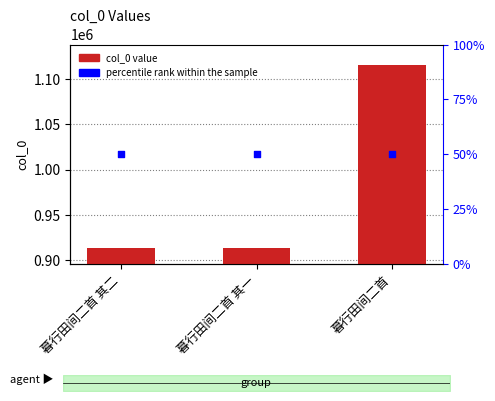

Which series has the largest total across all categories?

col_0